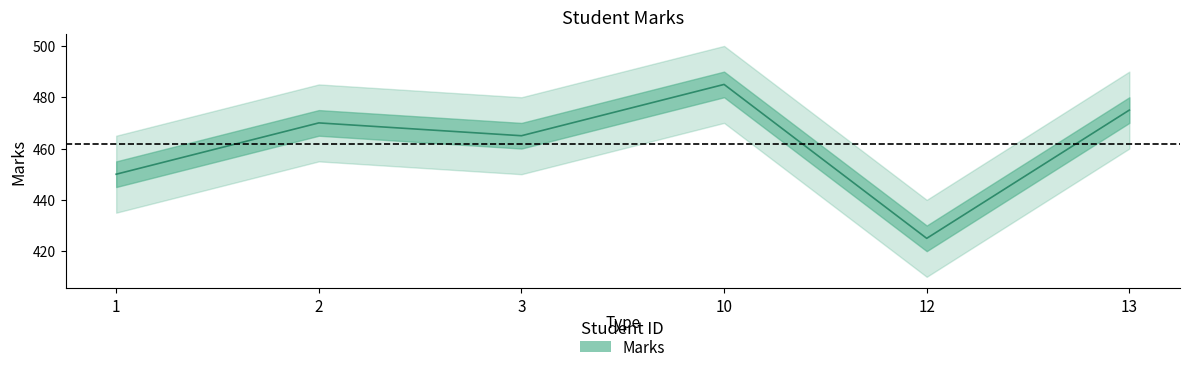

At which label is the value closest to 455?

1